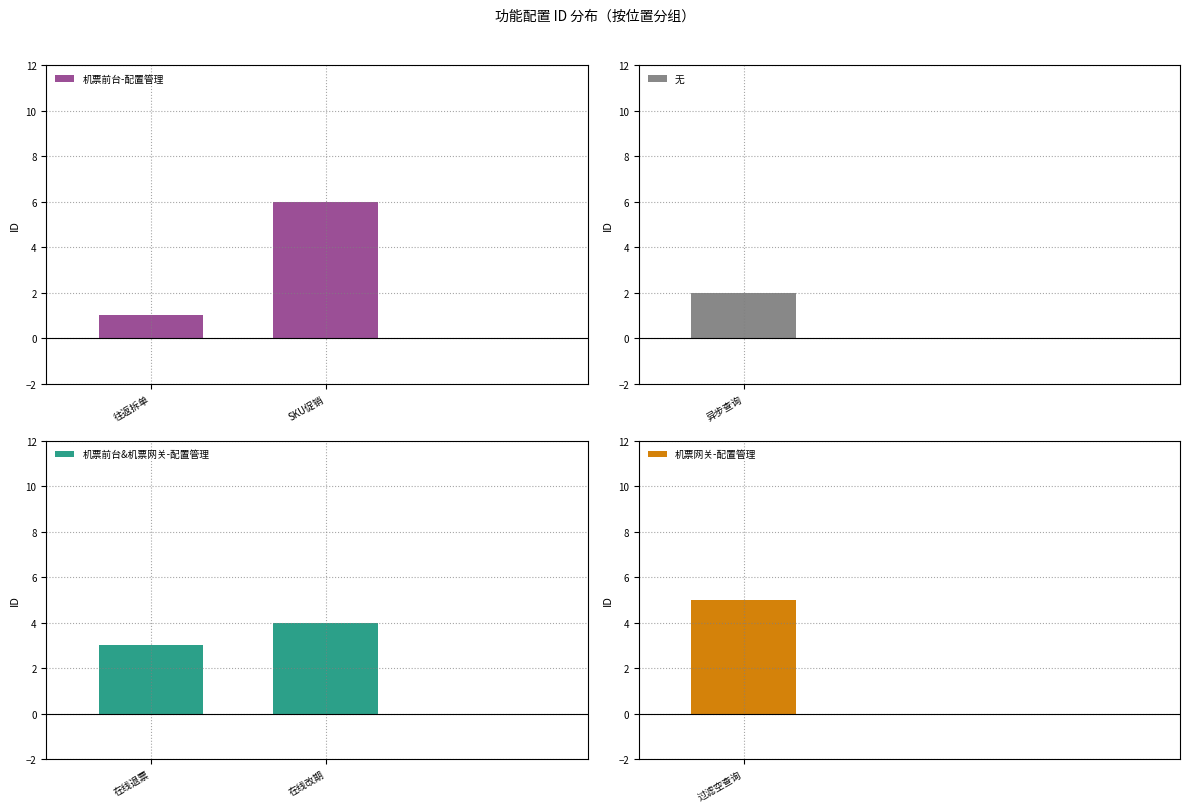

Which series has the largest total across all categories?

机票前台-配置管理